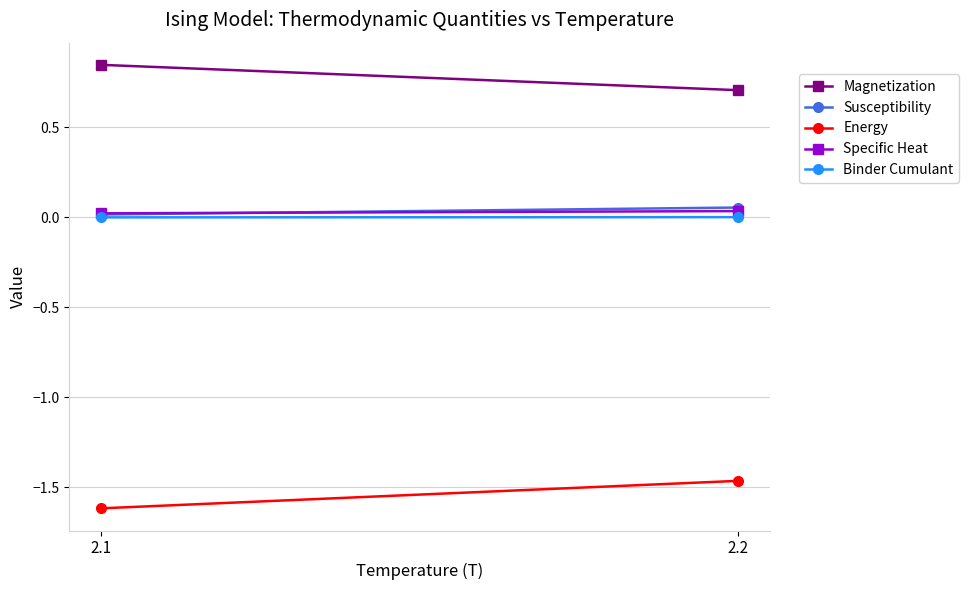

What is the sum of the Susceptibility values at 2.2 and 2.1?

0.1